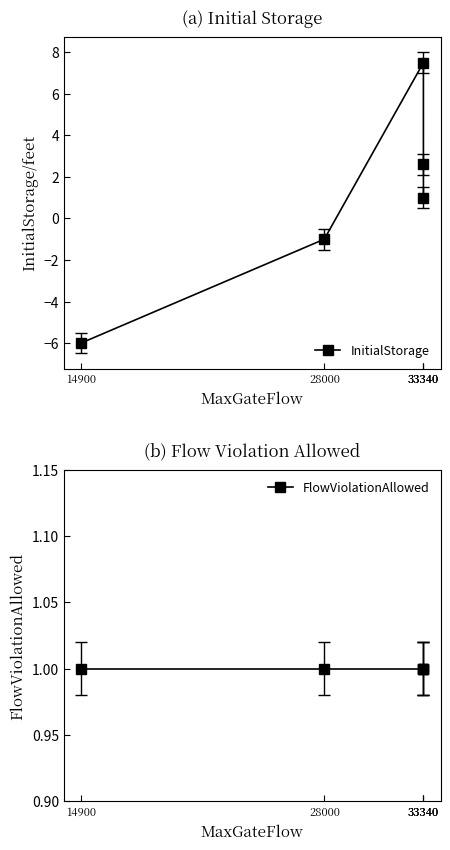

How many categories are shown in the chart?

5